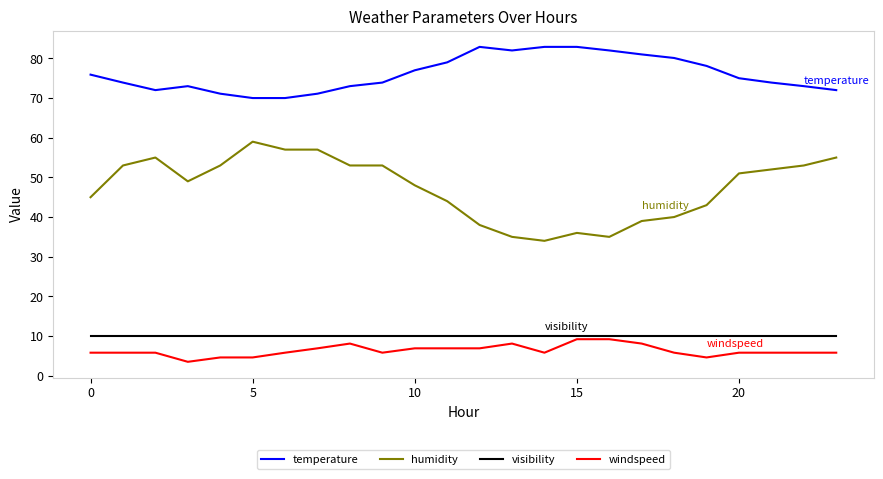

What is the greatest value displayed?

82.9